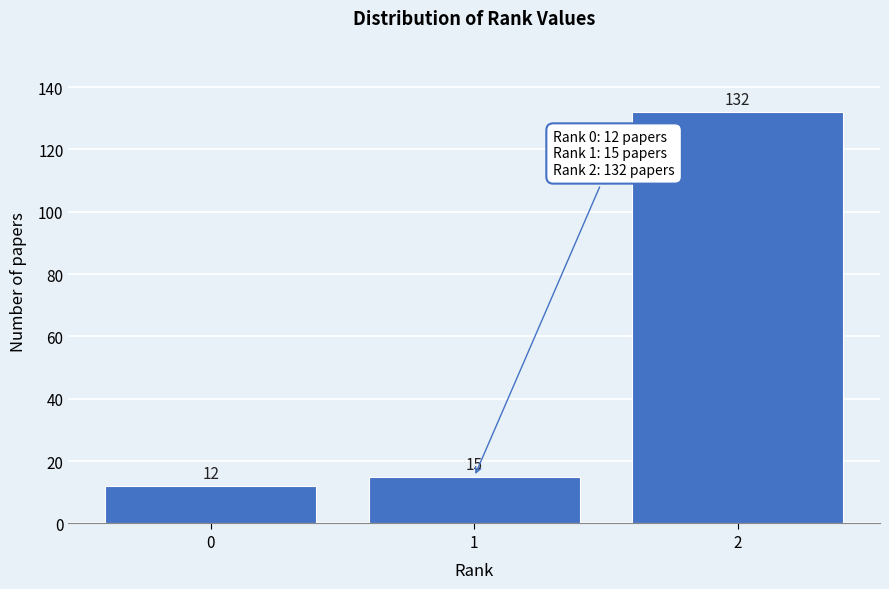

Reading right to left, what are all the values shown in this chart?

132	15	12